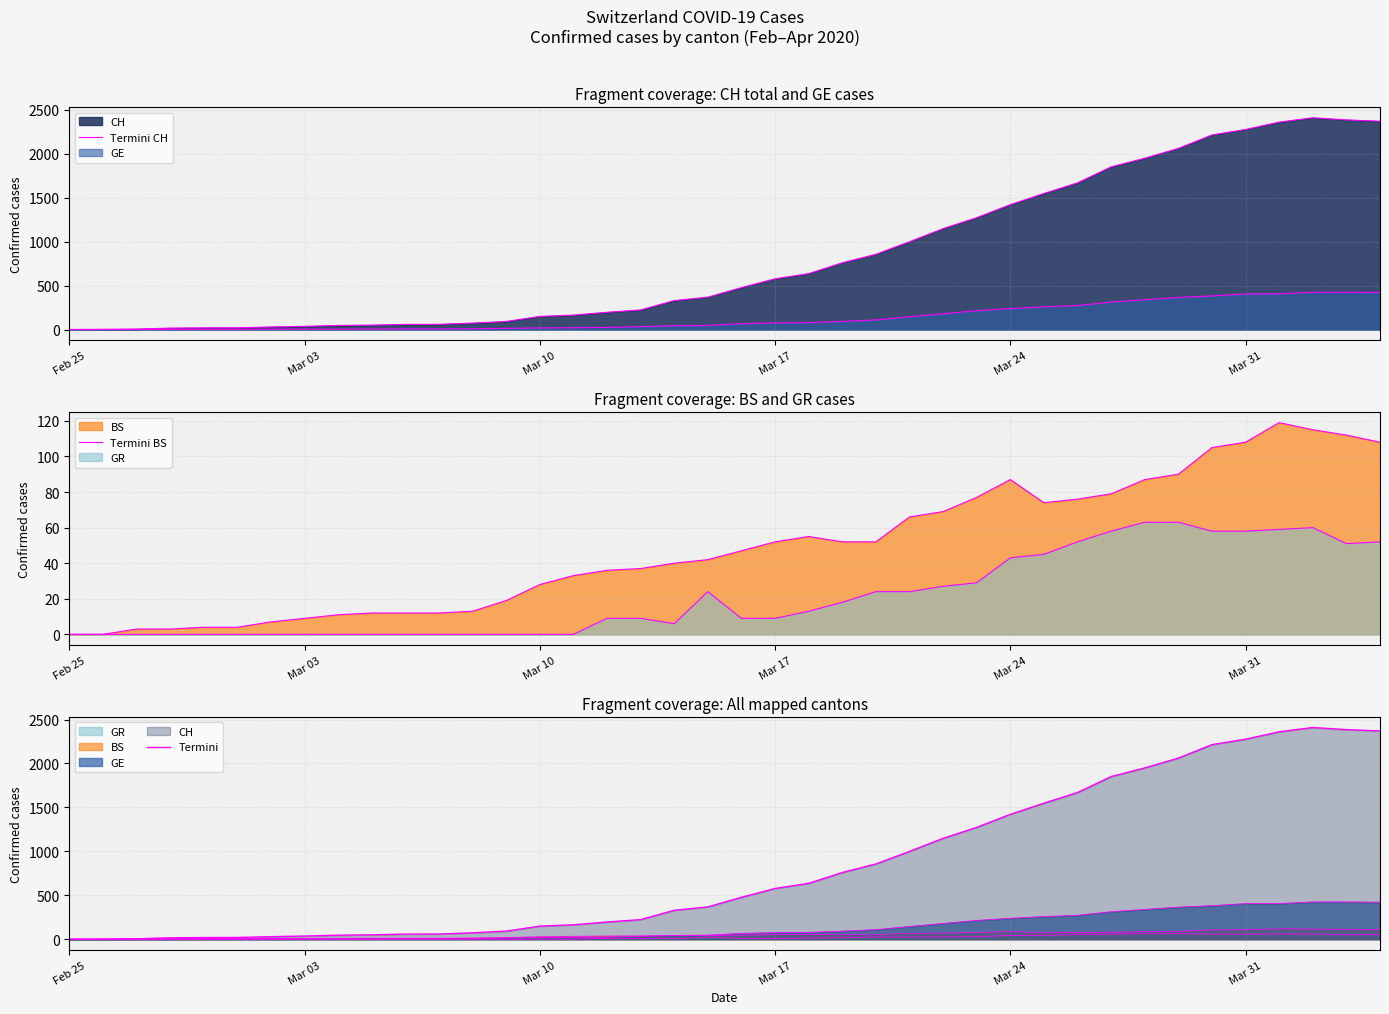

What is the difference between the maximum and minimum values in the Termini BS series?

119